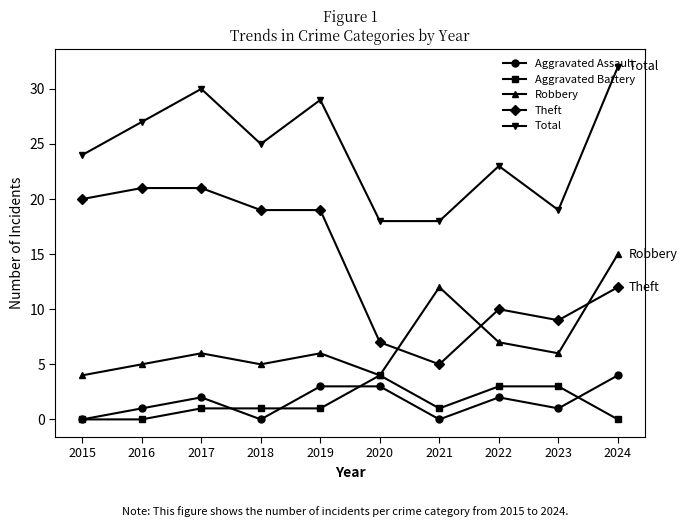

Which series has the largest range (max minus min)?

Theft